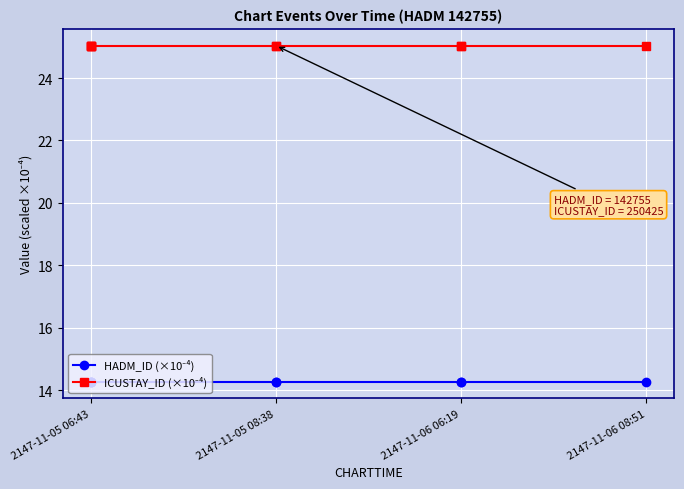

True or false: HADM_ID (×10⁻⁴) has a value of 7.7 at 2147-11-05 06:43.

False